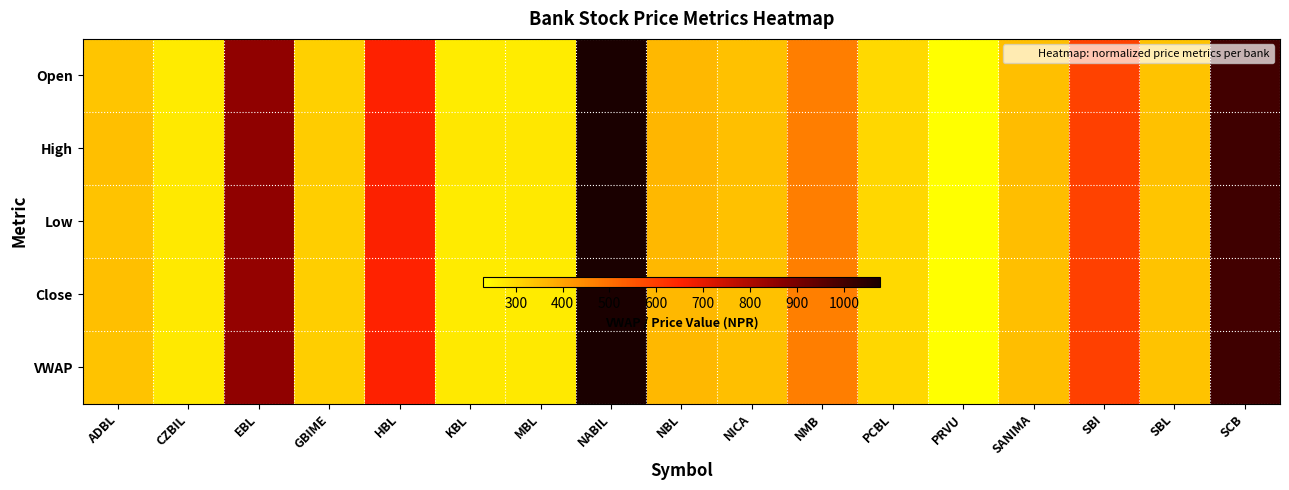

How many data points does each series have?

17